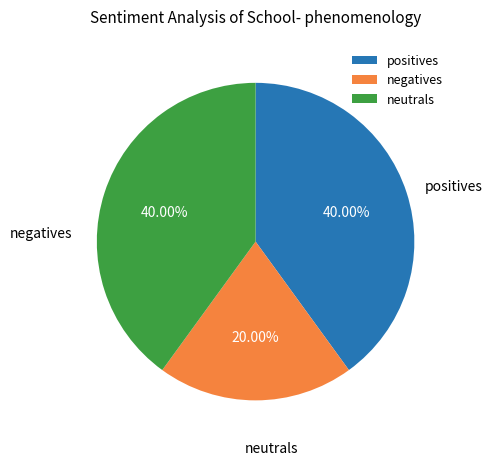

How many segments does this pie chart have?

3